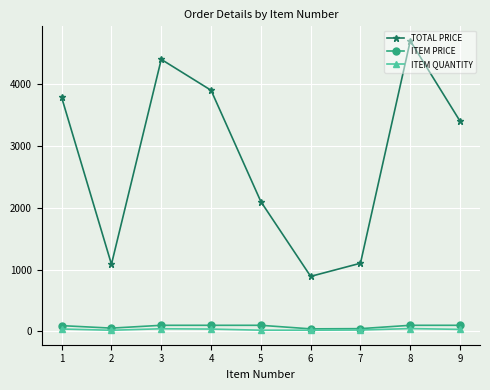

True or false: TOTAL PRICE and ITEM PRICE intersect in this chart.

False